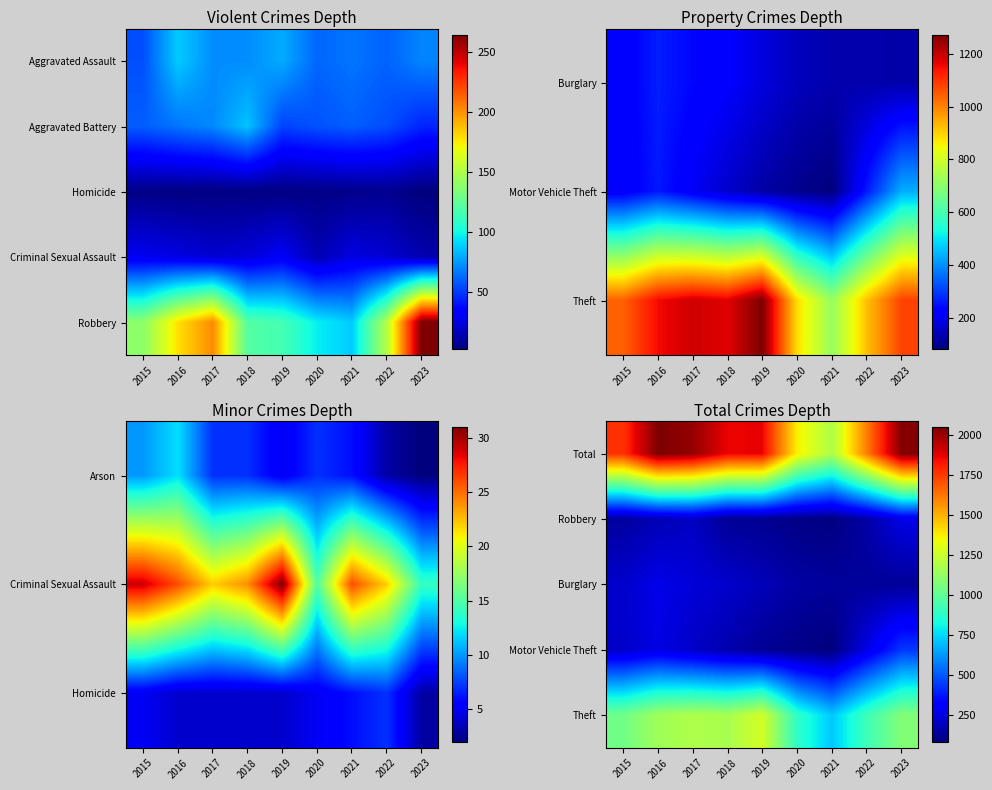

Is it true that Total equals 1865 at 2018?

True